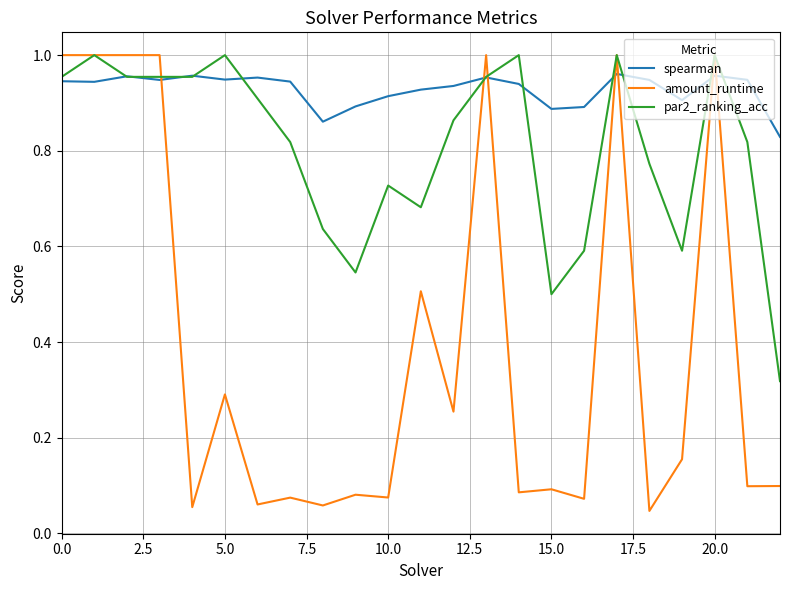

True or false: amount_runtime and spearman cross at least once.

True